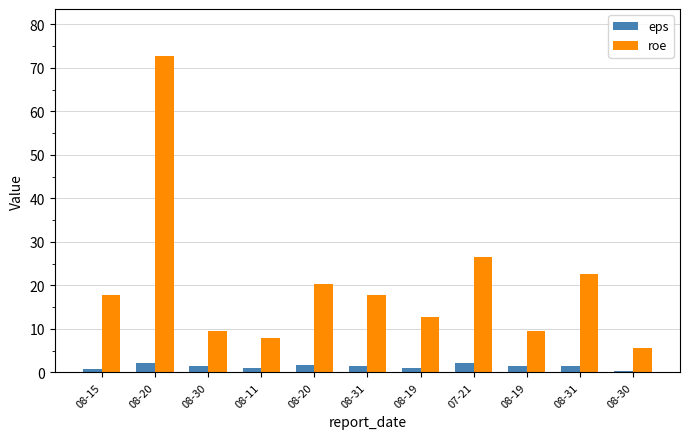

How many bars are there in each group?

2